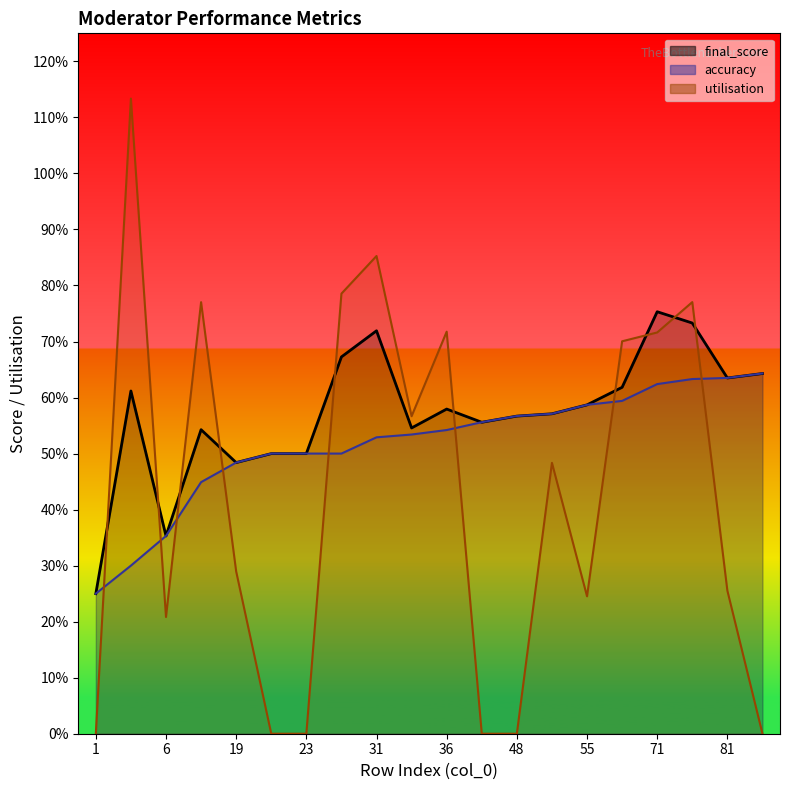

Which series has the largest total across all categories?

final_score